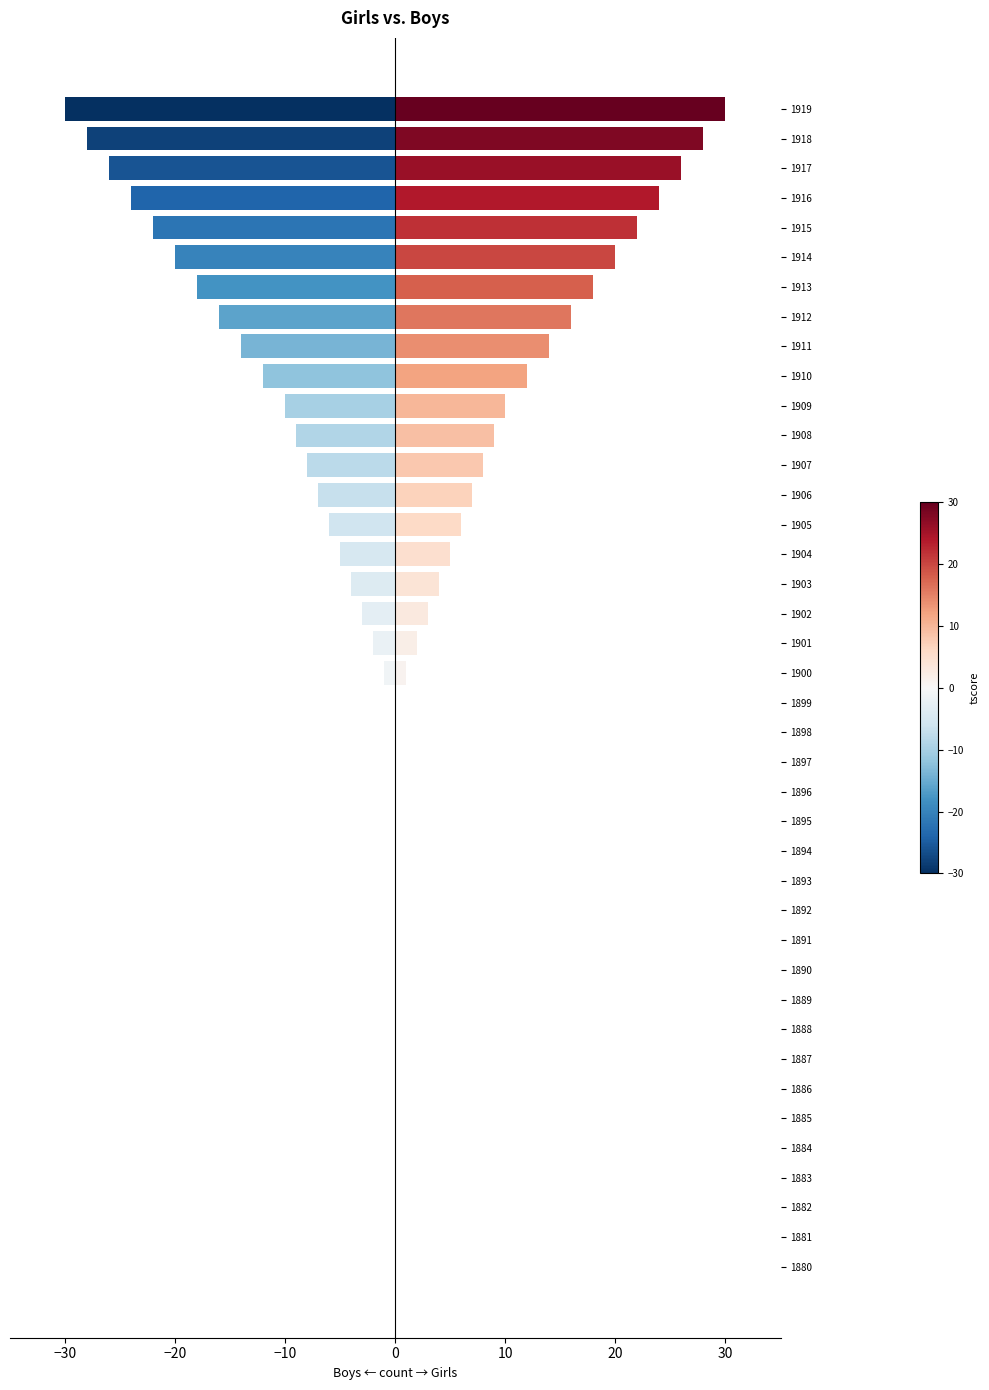

Rank the series at 1916 from highest to lowest value.

Girls, Boys